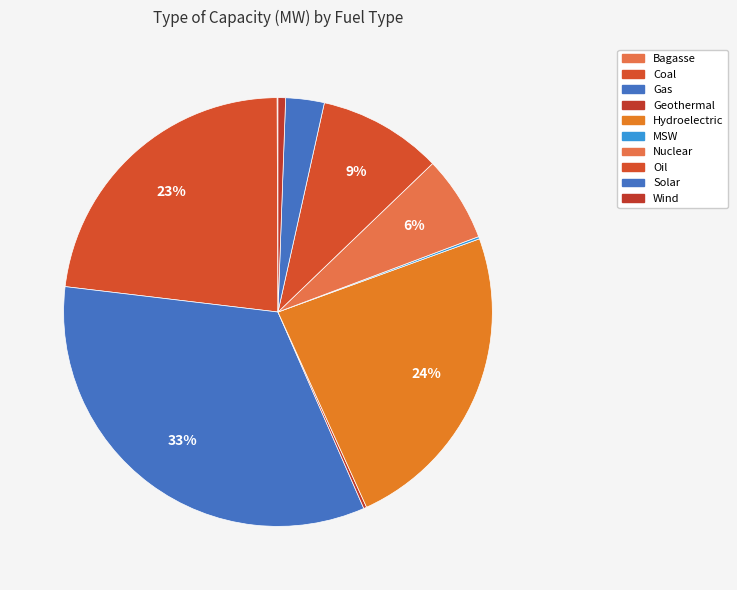

Between Gas and Geothermal, which is larger?

Gas